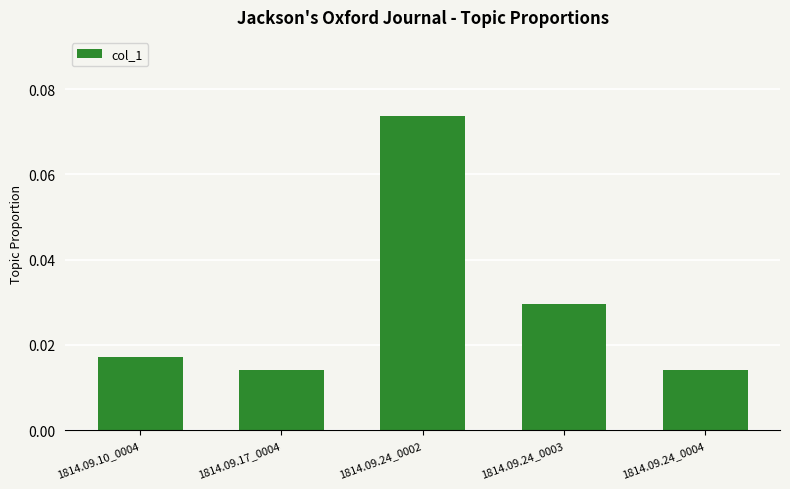

What is the label of the 3rd bar from the right?

1814.09.24_0002